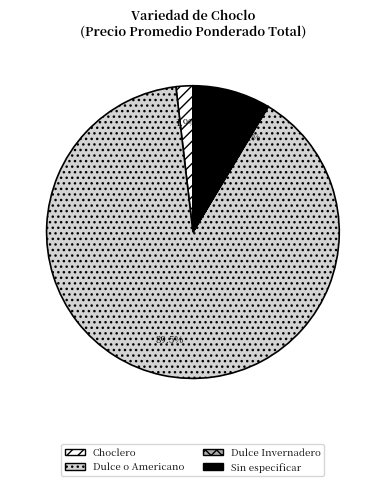

How much of the chart is everything except Sin especificar?

91.4%